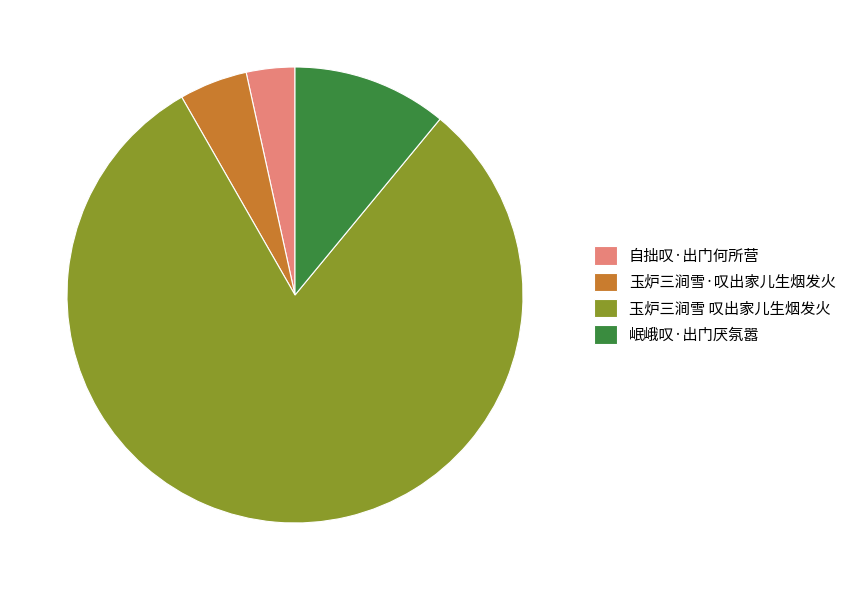

The 岷峨叹·出门厌氛嚣 slice represents 11% of the pie. True or false?

True